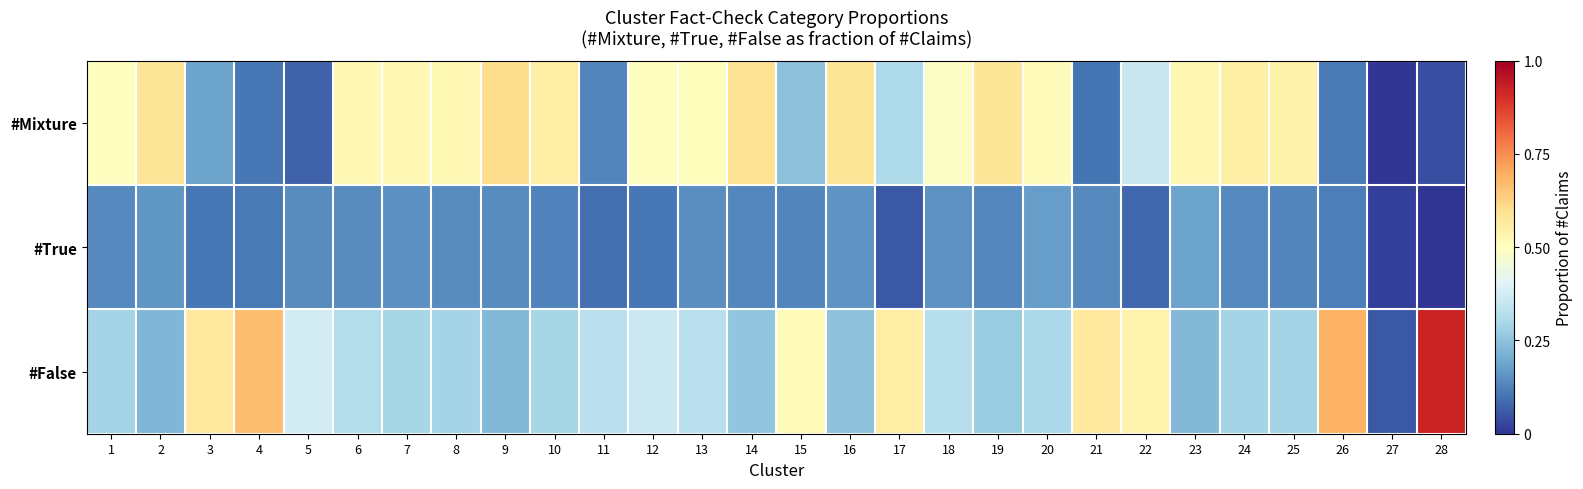

What is the total value across all series at 10?

1.0